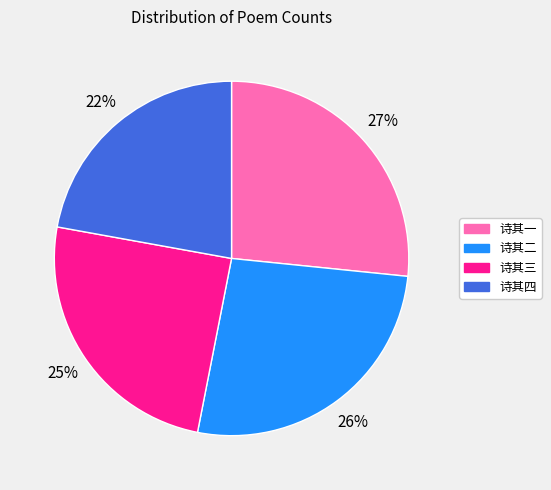

Is there any slice that represents more than half of the pie?

No